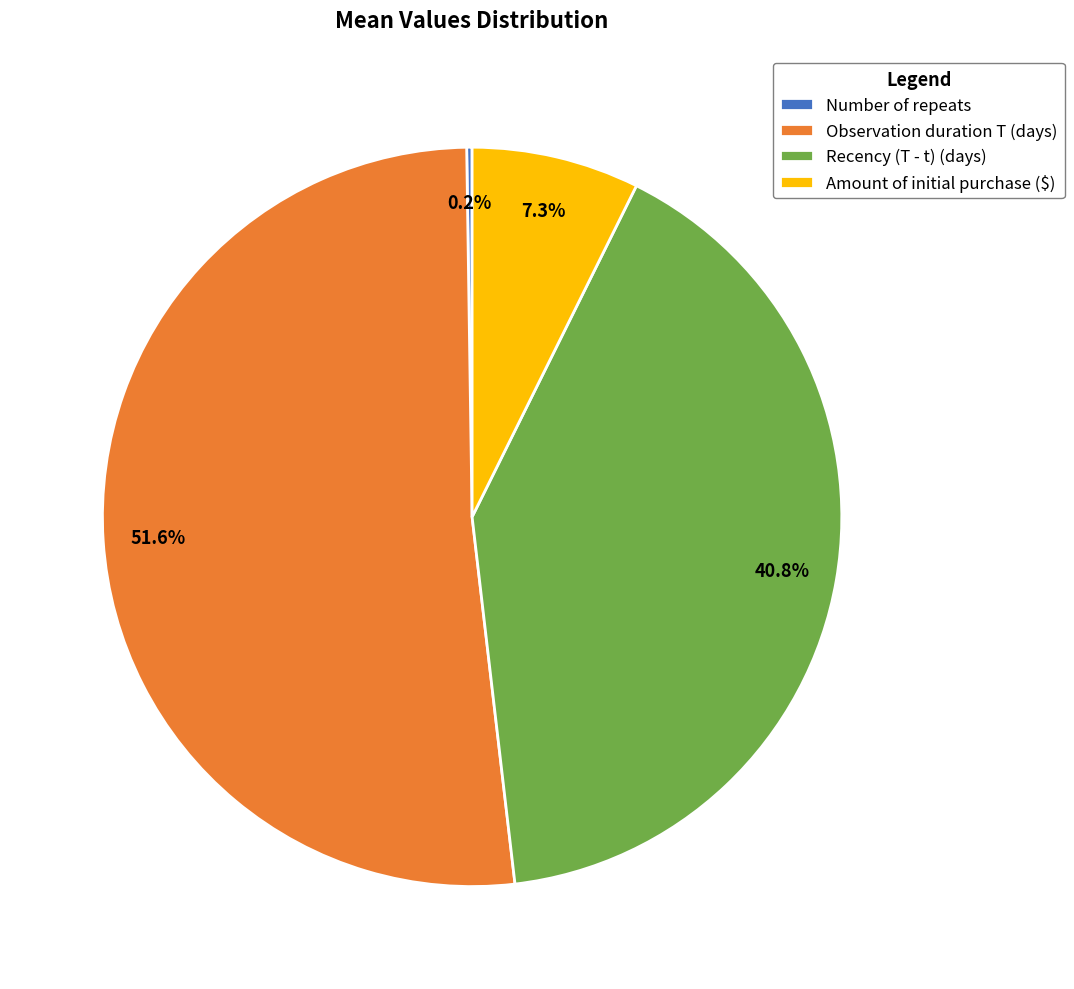

Is the sum of Amount of initial purchase ($) and Observation duration T (days) greater than half?

Yes